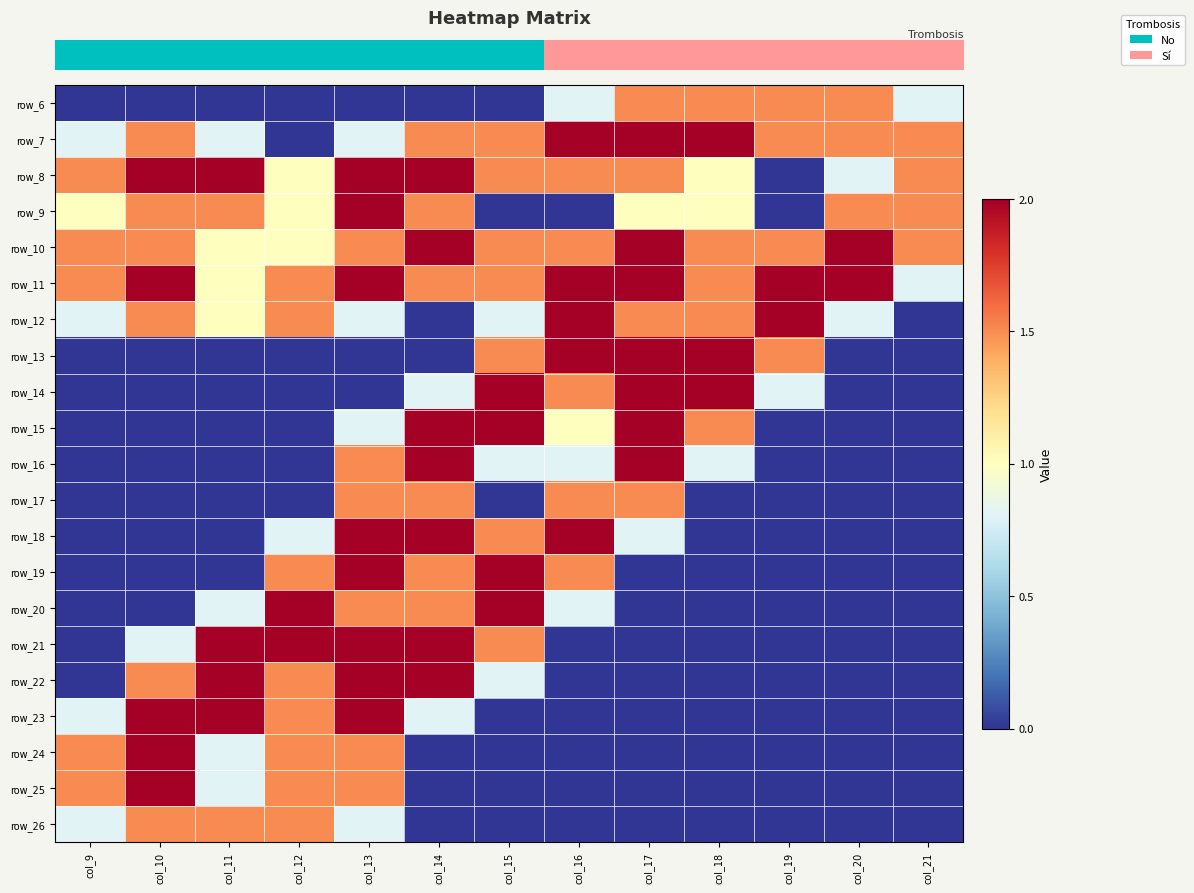

Reading left to right, what are all the values shown in this chart?

row_0: 0.0	0.0	0.0	0.0	0.0	0.0	0.0	0.8	1.5	1.5	1.5	1.5	0.8
row_1: 0.8	1.5	0.8	0.0	0.8	1.5	1.5	2.0	2.0	2.0	1.5	1.5	1.5
row_2: 1.5	2.0	2.0	1.0	2.0	2.0	1.5	1.5	1.5	1.0	0.0	0.8	1.5
row_3: 1.0	1.5	1.5	1.0	2.0	1.5	0.0	0.0	1.0	1.0	0.0	1.5	1.5
row_4: 1.5	1.5	1.0	1.0	1.5	2.0	1.5	1.5	2.0	1.5	1.5	2.0	1.5
row_5: 1.5	2.0	1.0	1.5	2.0	1.5	1.5	2.0	2.0	1.5	2.0	2.0	0.8
row_6: 0.8	1.5	1.0	1.5	0.8	0.0	0.8	2.0	1.5	1.5	2.0	0.8	0.0
row_7: 0.0	0.0	0.0	0.0	0.0	0.0	1.5	2.0	2.0	2.0	1.5	0.0	0.0
row_8: 0.0	0.0	0.0	0.0	0.0	0.8	2.0	1.5	2.0	2.0	0.8	0.0	0.0
row_9: 0.0	0.0	0.0	0.0	0.8	2.0	2.0	1.0	2.0	1.5	0.0	0.0	0.0
row_10: 0.0	0.0	0.0	0.0	1.5	2.0	0.8	0.8	2.0	0.8	0.0	0.0	0.0
row_11: 0.0	0.0	0.0	0.0	1.5	1.5	0.0	1.5	1.5	0.0	0.0	0.0	0.0
row_12: 0.0	0.0	0.0	0.8	2.0	2.0	1.5	2.0	0.8	0.0	0.0	0.0	0.0
row_13: 0.0	0.0	0.0	1.5	2.0	1.5	2.0	1.5	0.0	0.0	0.0	0.0	0.0
row_14: 0.0	0.0	0.8	2.0	1.5	1.5	2.0	0.8	0.0	0.0	0.0	0.0	0.0
row_15: 0.0	0.8	2.0	2.0	2.0	2.0	1.5	0.0	0.0	0.0	0.0	0.0	0.0
row_16: 0.0	1.5	2.0	1.5	2.0	2.0	0.8	0.0	0.0	0.0	0.0	0.0	0.0
row_17: 0.8	2.0	2.0	1.5	2.0	0.8	0.0	0.0	0.0	0.0	0.0	0.0	0.0
row_18: 1.5	2.0	0.8	1.5	1.5	0.0	0.0	0.0	0.0	0.0	0.0	0.0	0.0
row_19: 1.5	2.0	0.8	1.5	1.5	0.0	0.0	0.0	0.0	0.0	0.0	0.0	0.0
row_20: 0.8	1.5	1.5	1.5	0.8	0.0	0.0	0.0	0.0	0.0	0.0	0.0	0.0